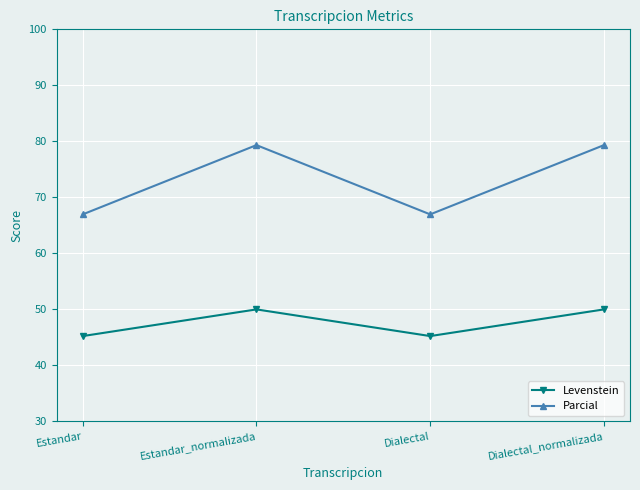

What is the lowest value of the Parcial series?

67.0